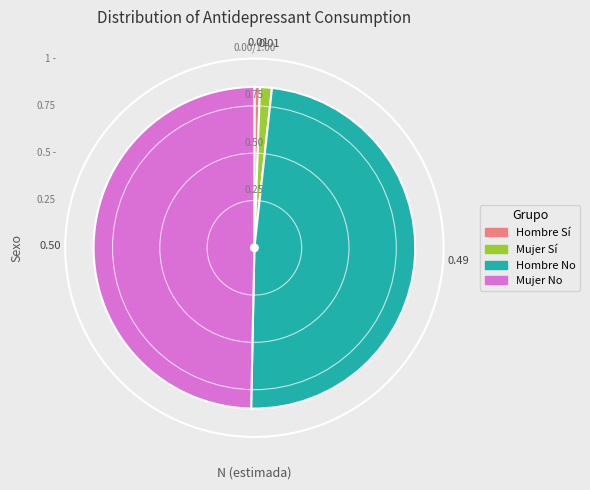

Approximately how many times larger is the value at Hombre No compared to Mujer No?

1.0